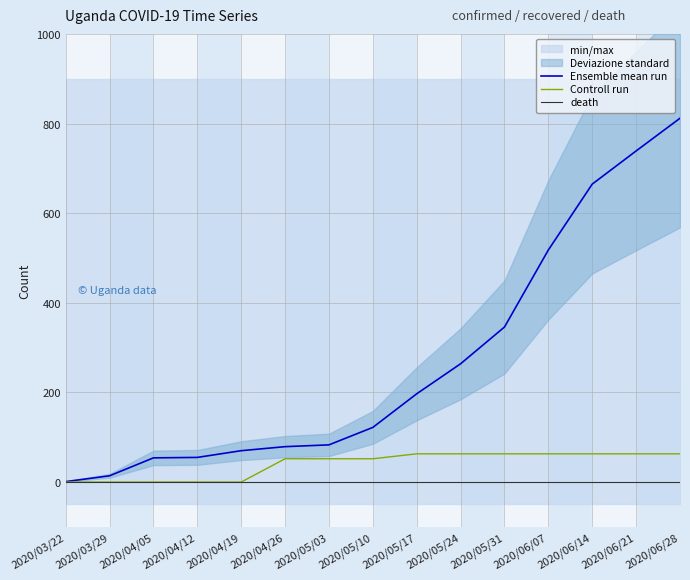

What is the spread (max minus min) of values at 2020/04/12?

55